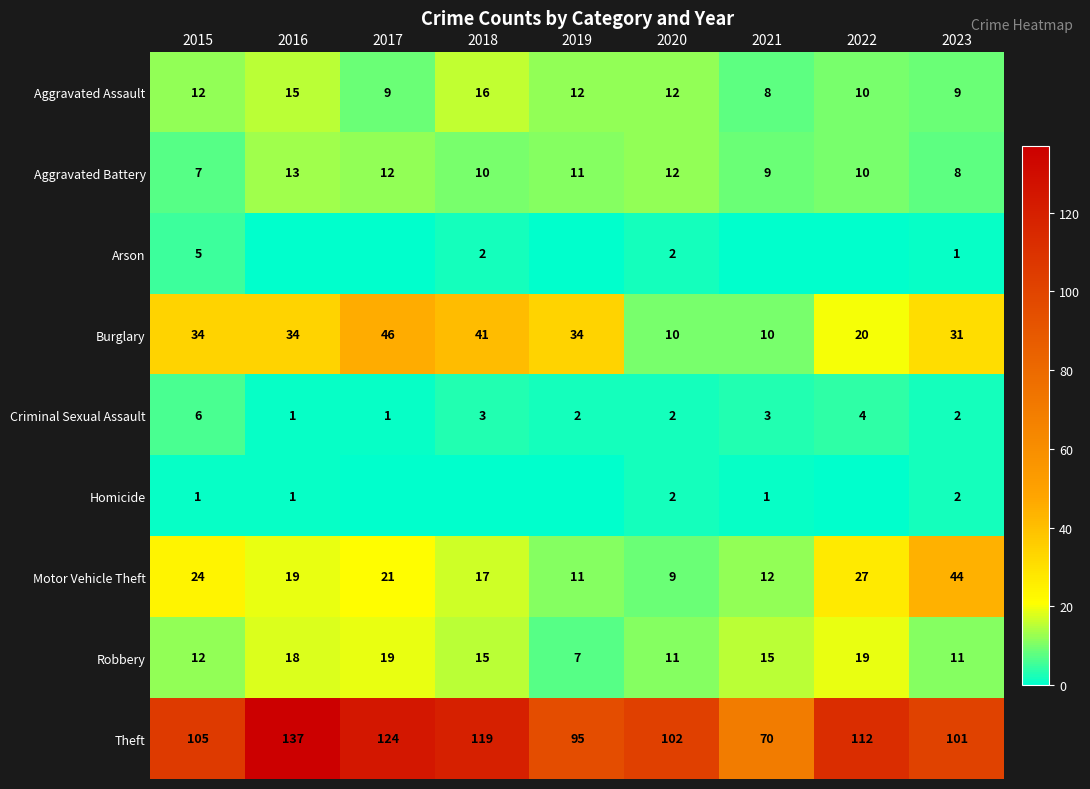

What is the sum of the Burglary values at 2021 and 2019?

44